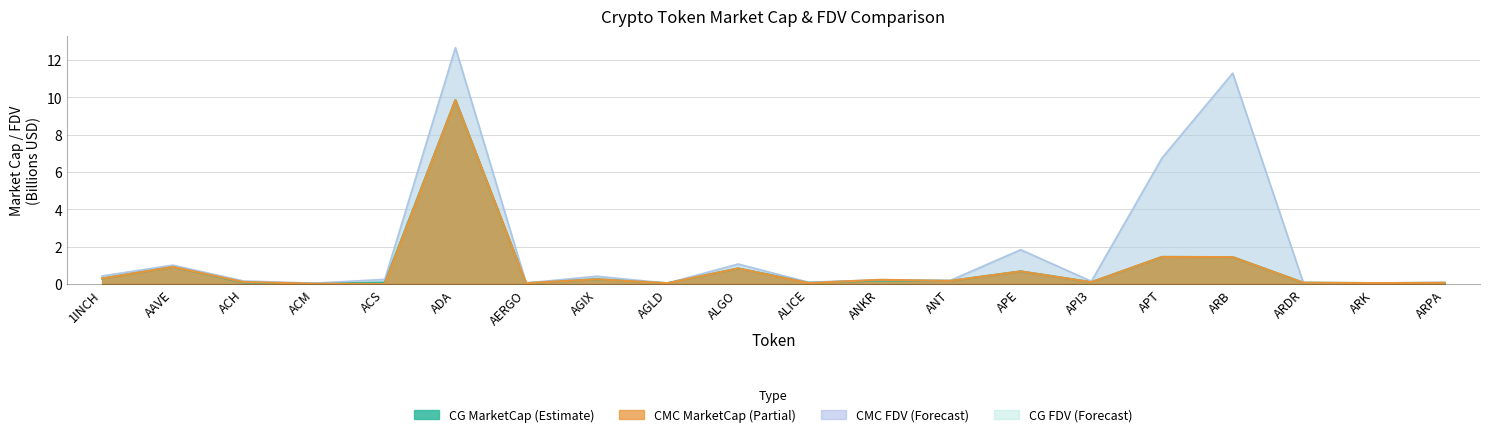

What is the value of the CMC_FDV point at the 11th from the left?

0.1